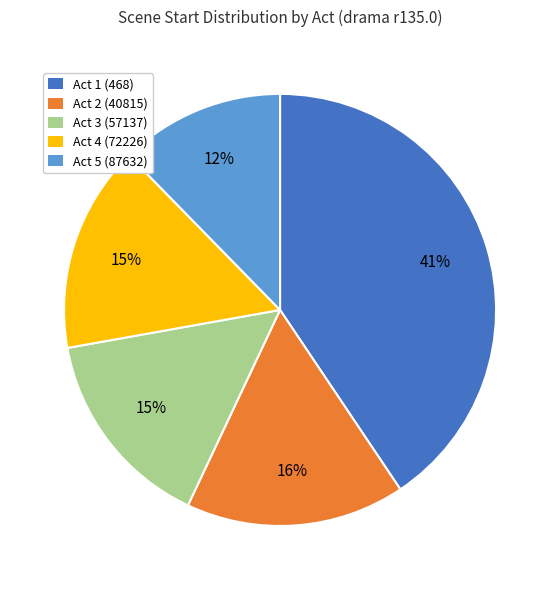

To the nearest percent, what is the average slice percentage?

20%